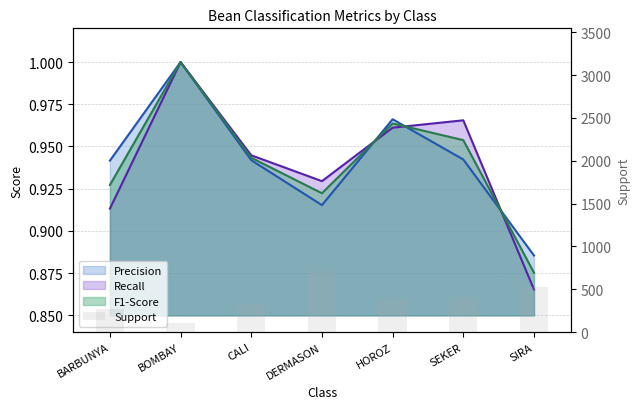

What is the sum of all values?

2723